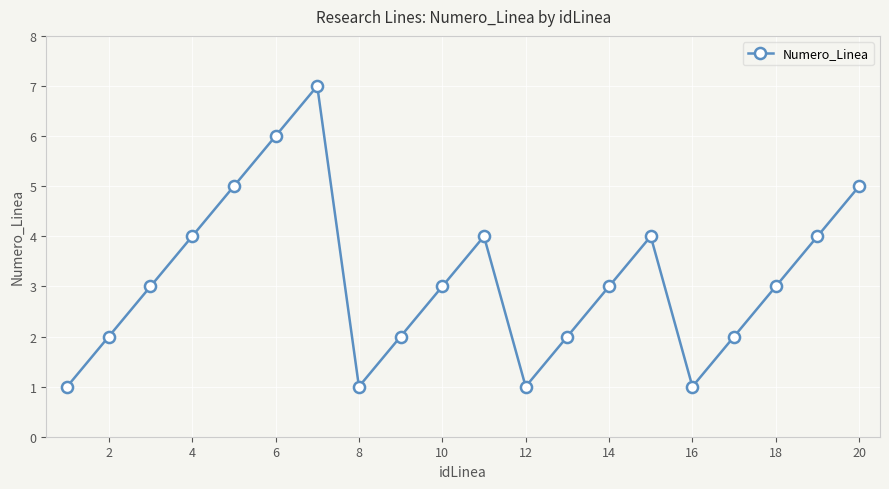

What is the value of the 16th point from the left?

1